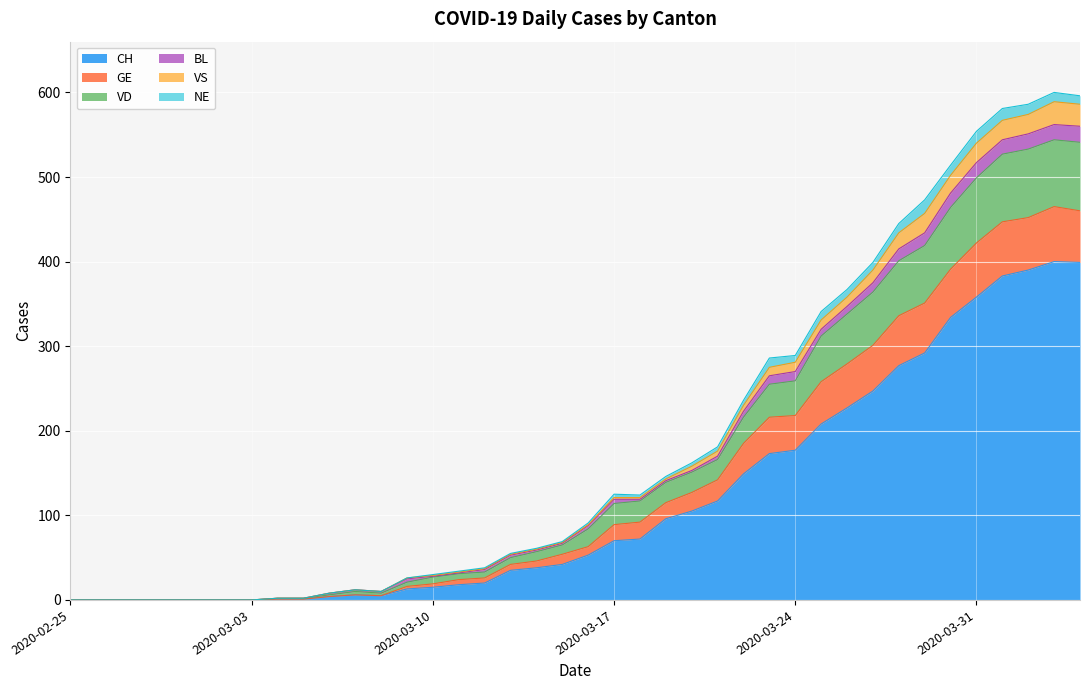

What is the highest value of the CH series?

400